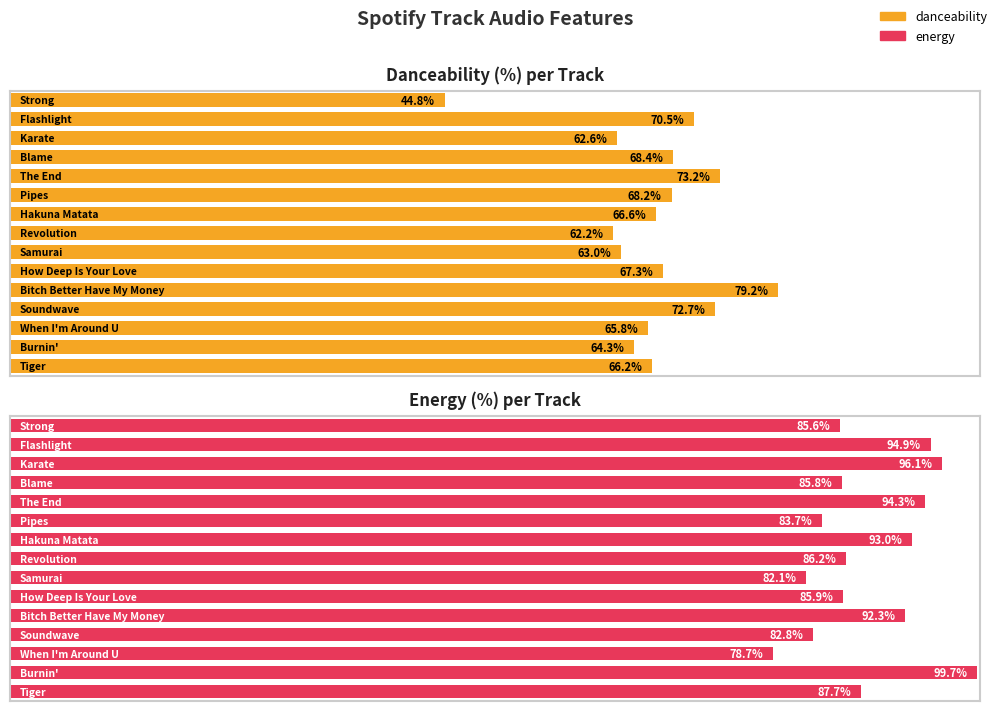

Which series has the widest spread of values?

danceability